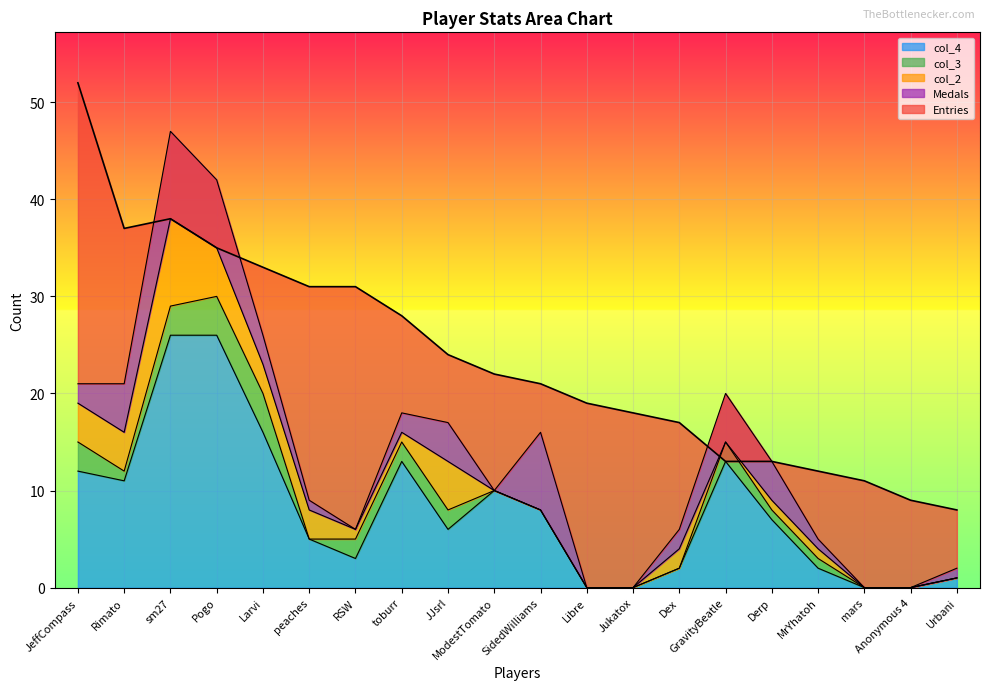

How many data points in col_2 are above 1?

8